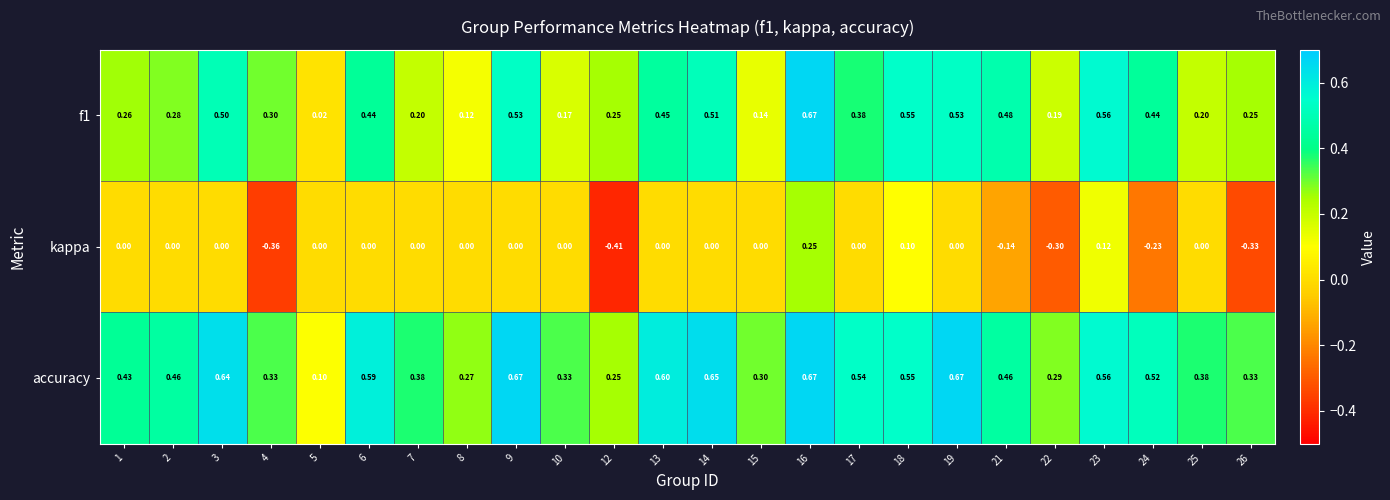

Which series has the largest total across all categories?

accuracy